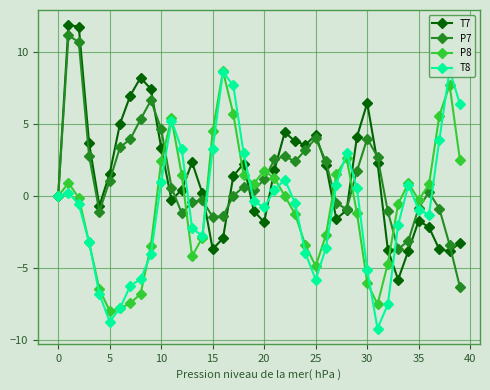

What is the difference between the maximum and second lowest values in the T8 series?

17.5